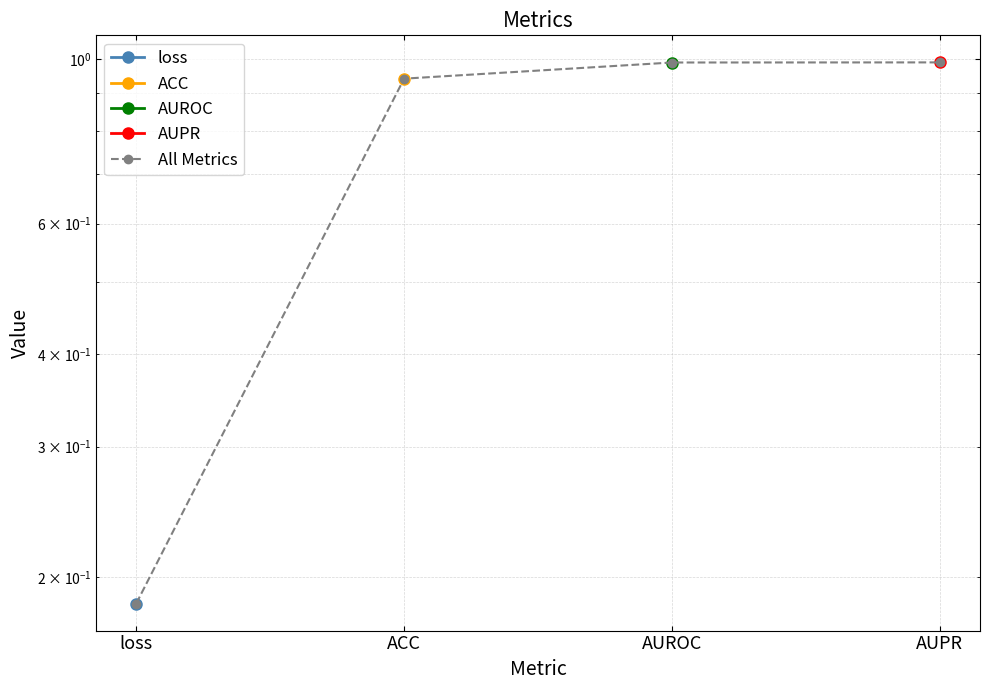

Reading right to left, extract all data points from this chart.

1.0	1.0	0.9	0.2